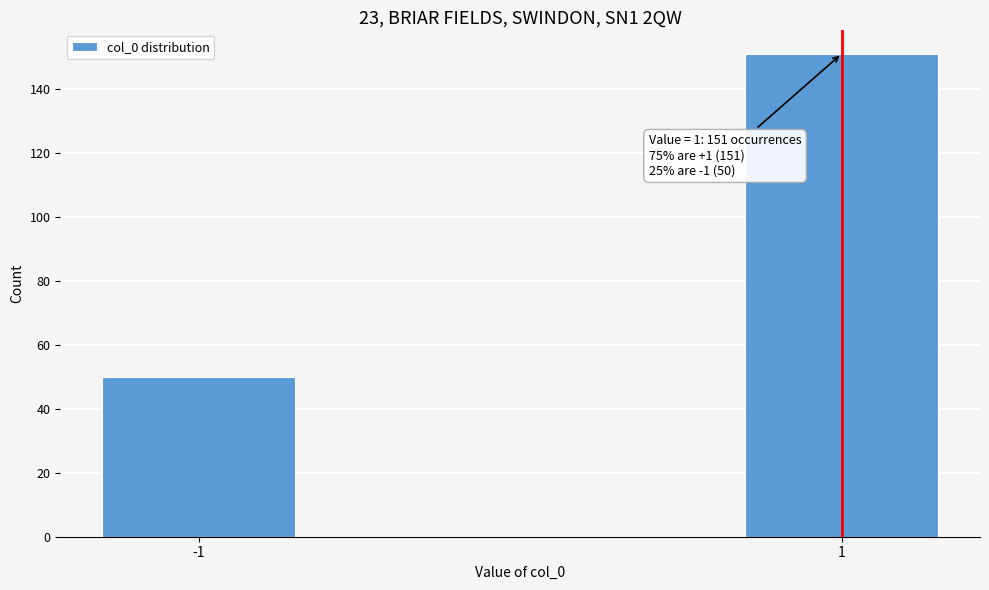

Reading left to right, what are all the values shown in this chart?

50	151